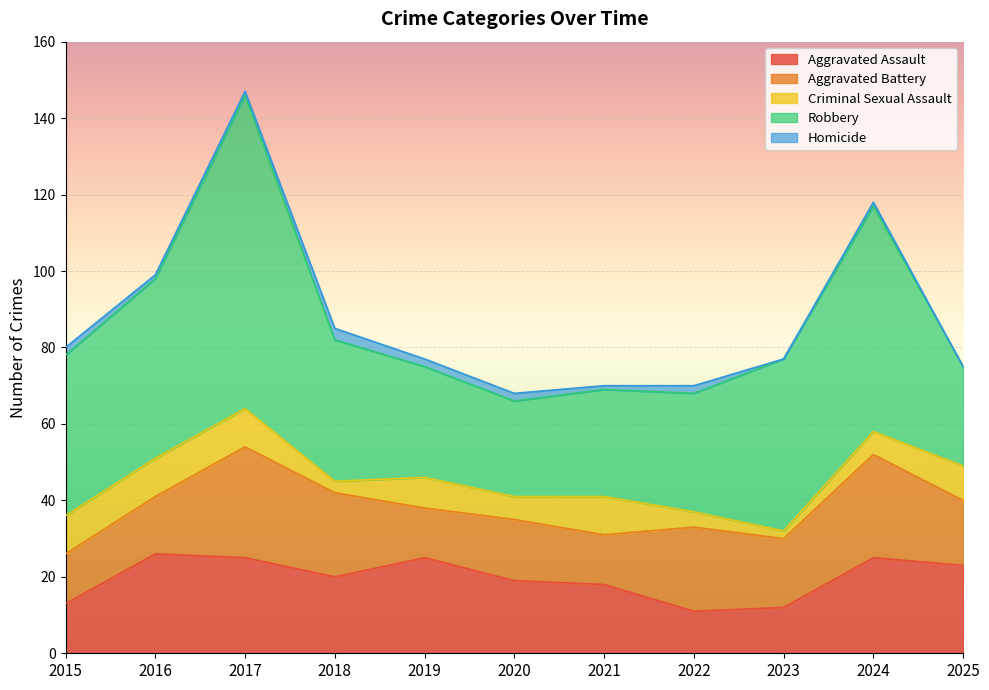

What are all the series names shown in the legend?

Aggravated Assault, Aggravated Battery, Criminal Sexual Assault, Robbery, Homicide